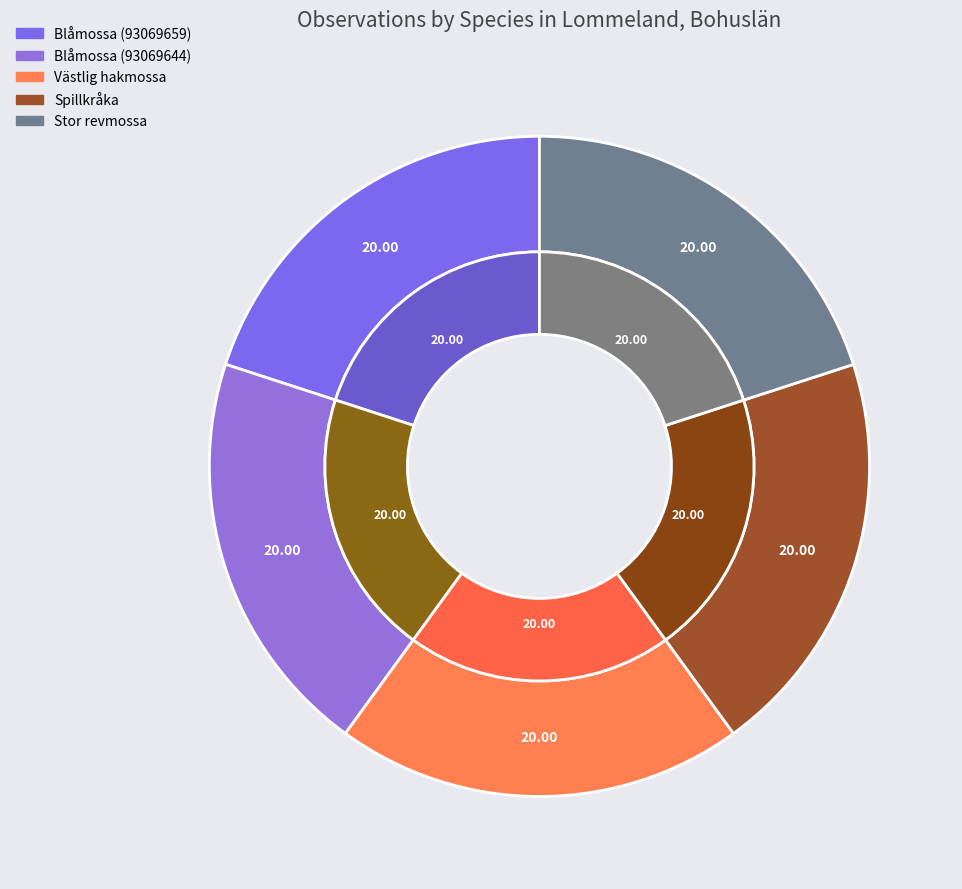

To the nearest percent, what is the average slice percentage?

20%